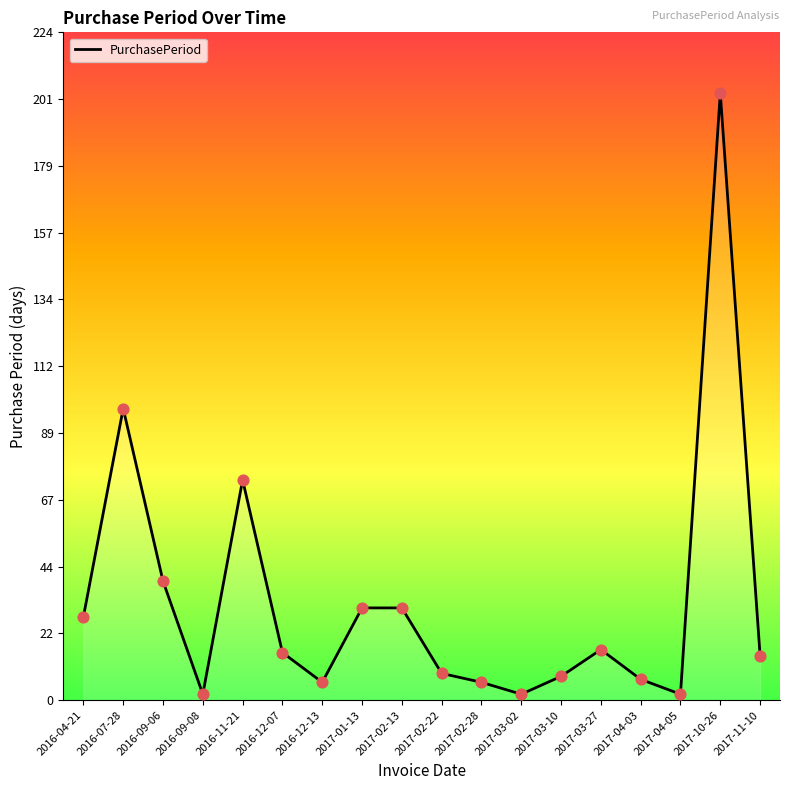

Between 2017-03-10 and 2017-04-03, which is larger?

2017-03-10